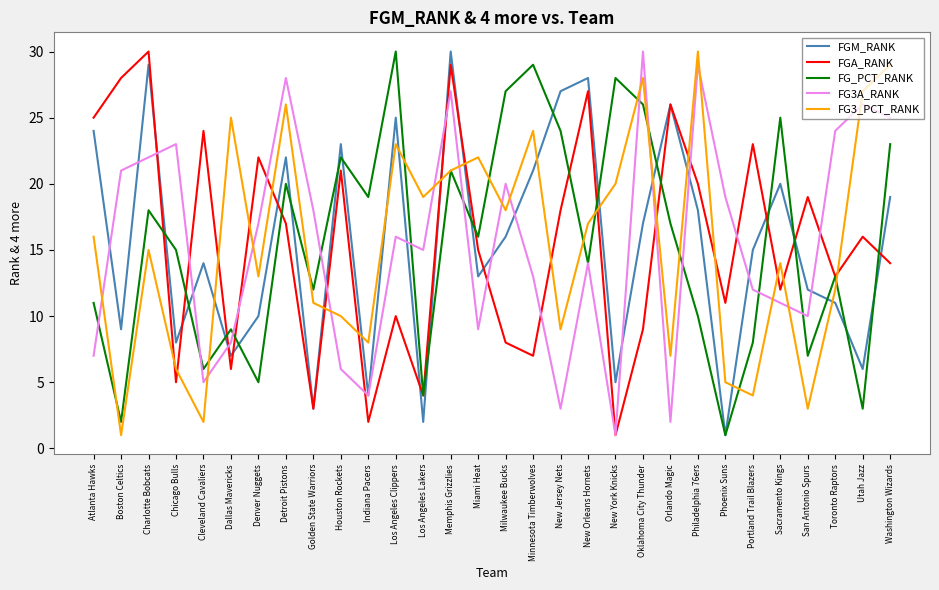

How many lines are shown in the chart?

5